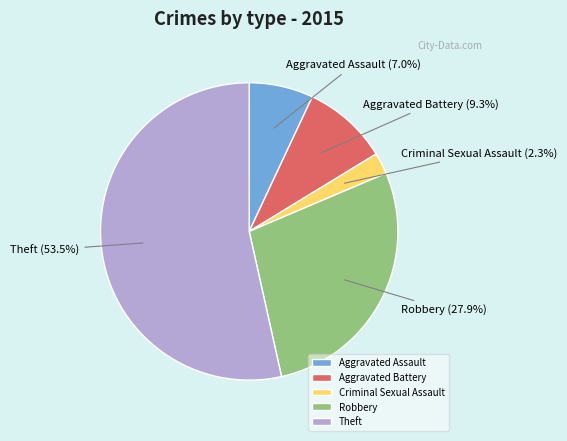

Is there a majority slice in this chart?

Yes